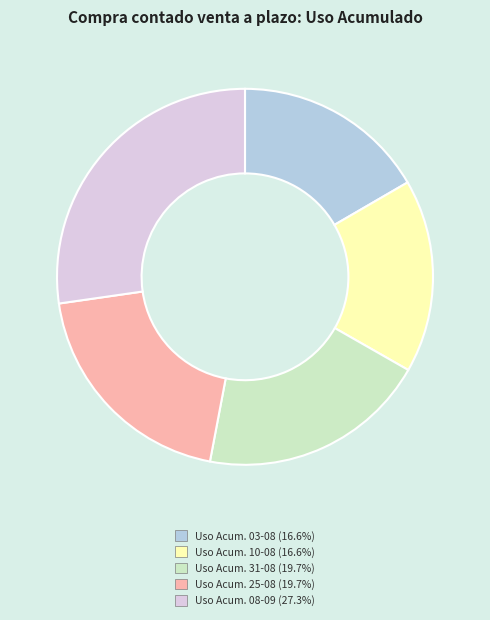

Is there a majority slice in this chart?

No